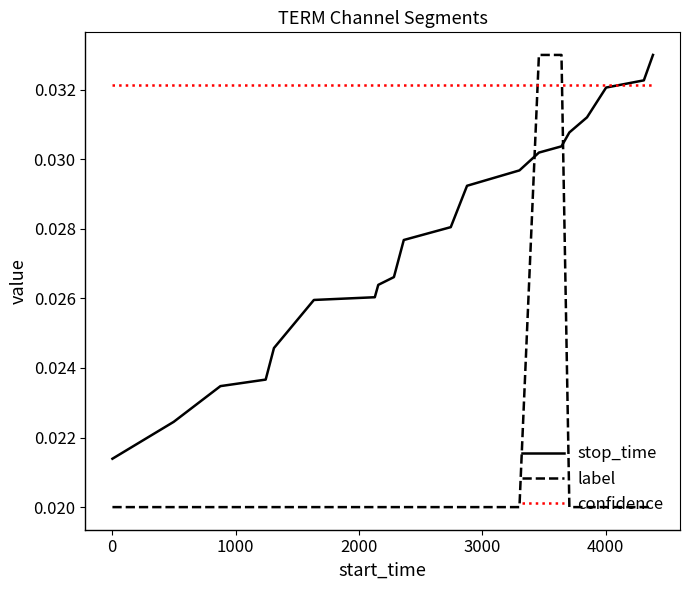

Which series has the largest total across all categories?

confidence